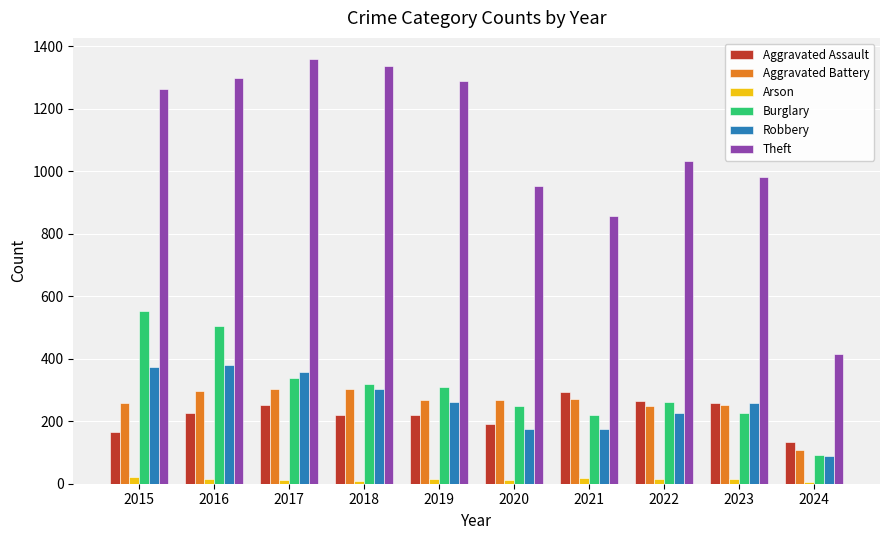

Which series has the largest total across all categories?

Theft